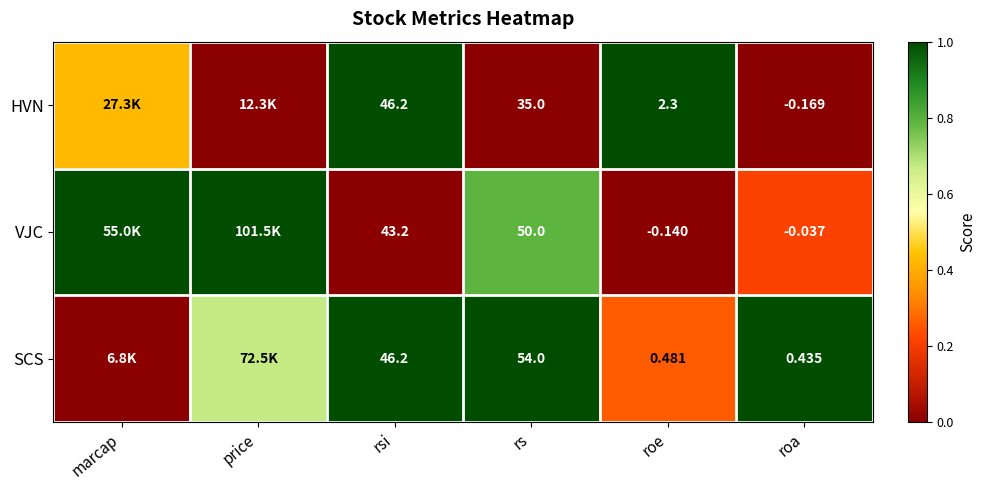

Which series changed the most between rsi and roa?

HVN